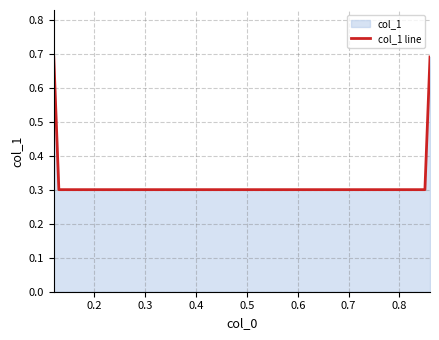

How many values are between 0 and 1?

4